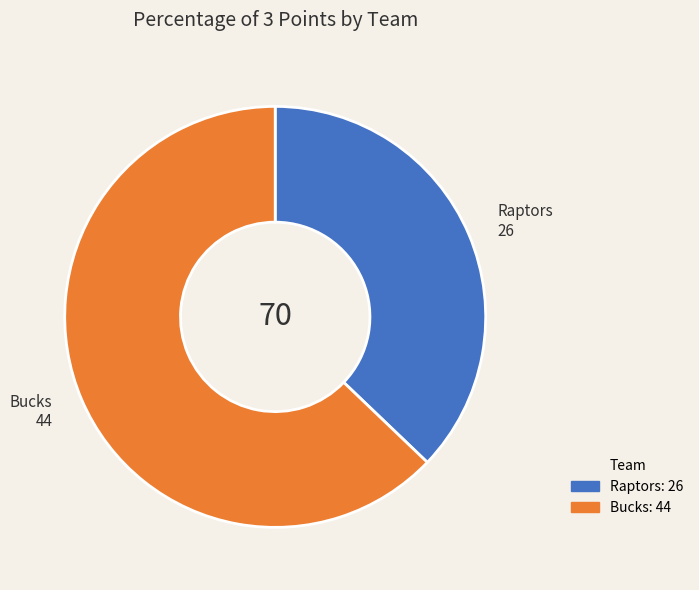

Rank the categories by value from highest to lowest.

Bucks, Raptors